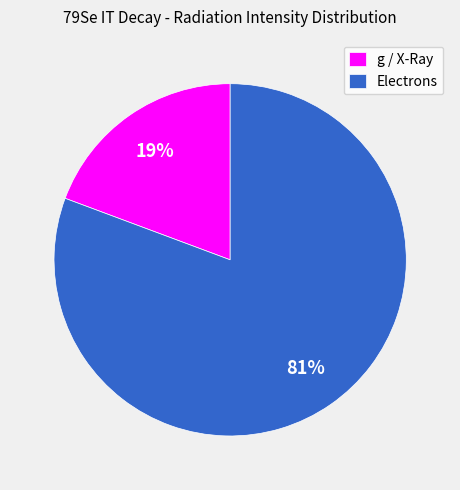

What is the largest slice in the pie chart?

Electrons